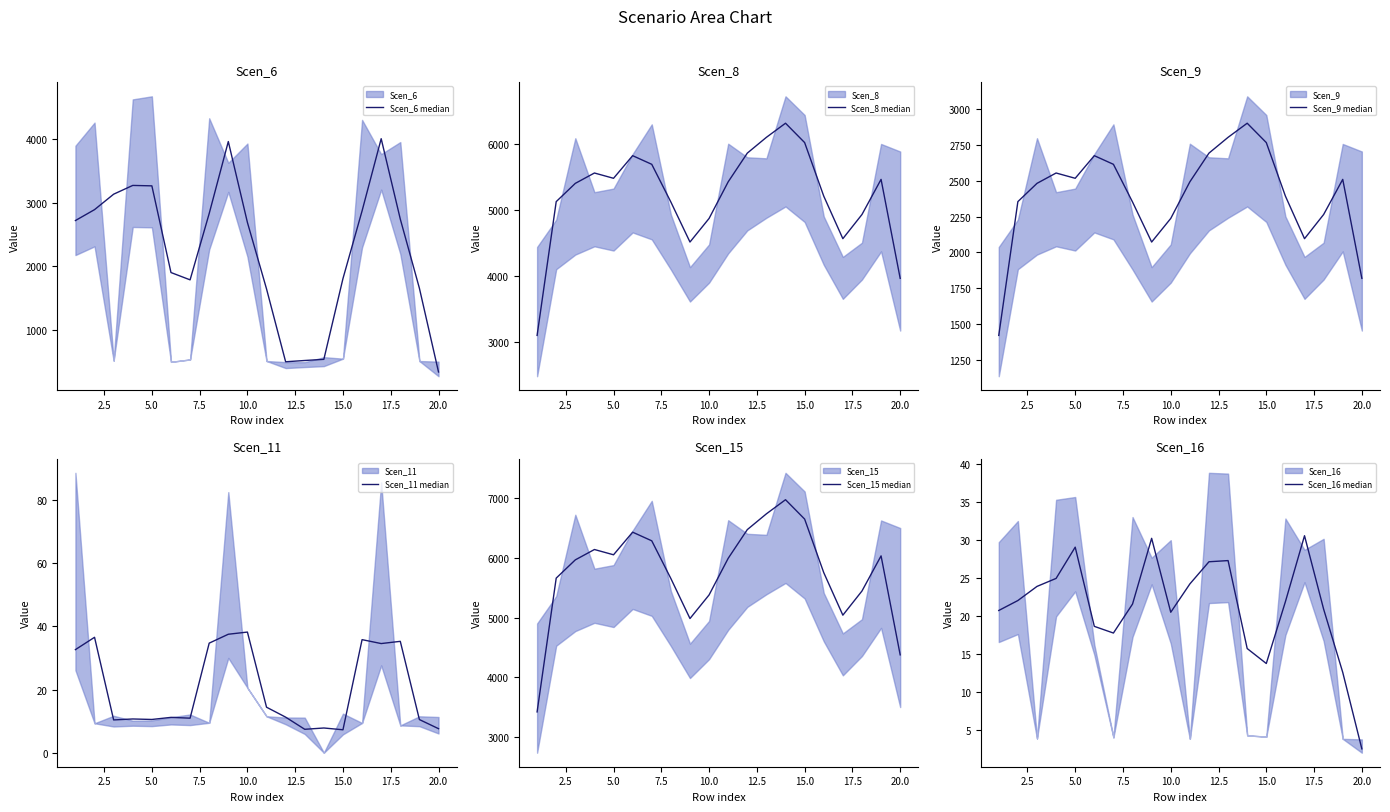

How many values in the Scen_9 median series exceed 2491?

10